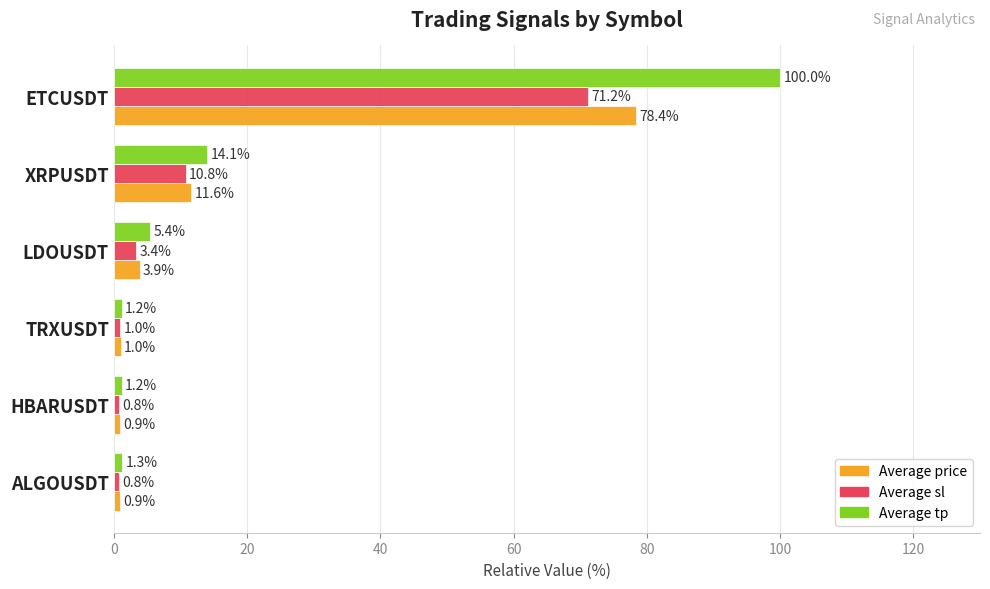

What value does the Average sl series have at TRXUSDT?

1.0